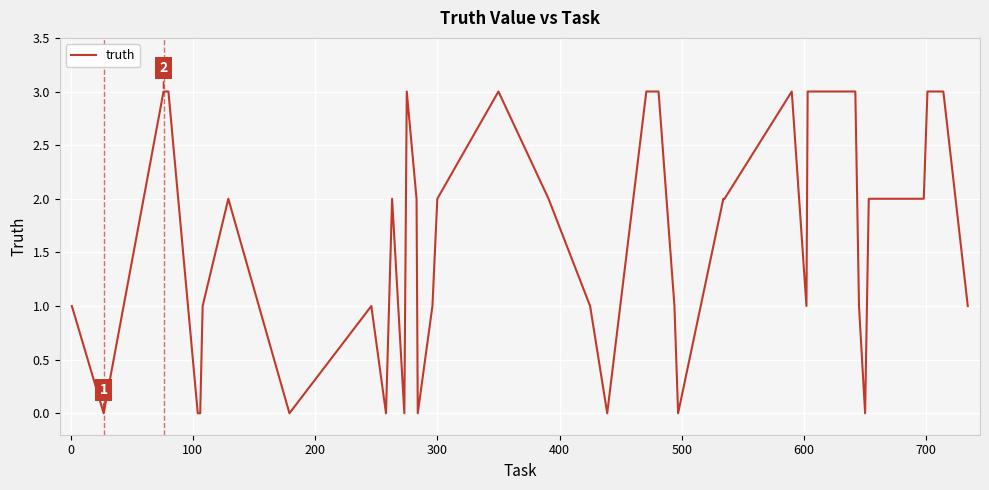

Does the chart display data point markers on the line(s)?

No